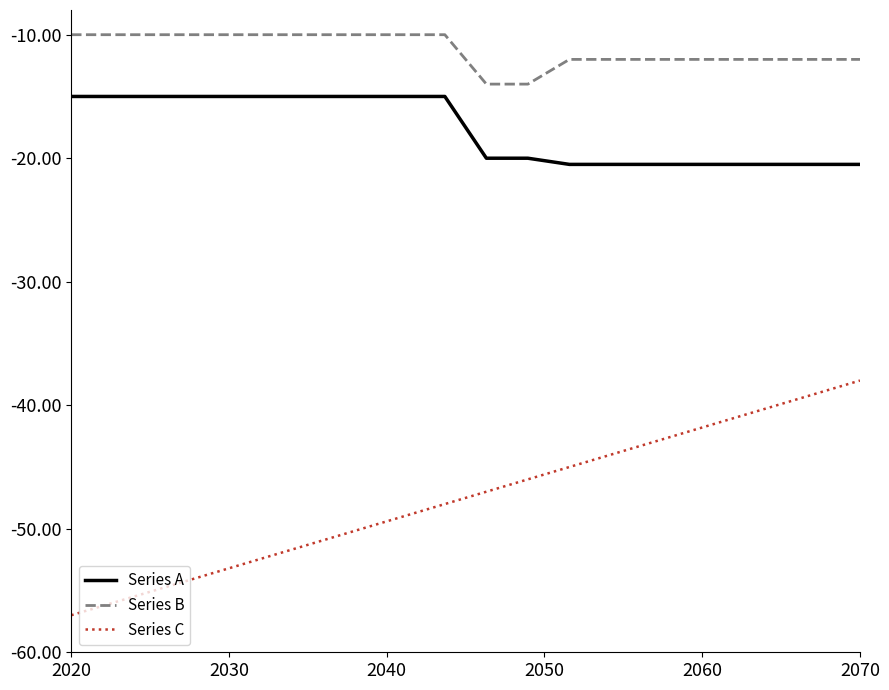

True or false: Series A and Series B intersect in this chart.

False